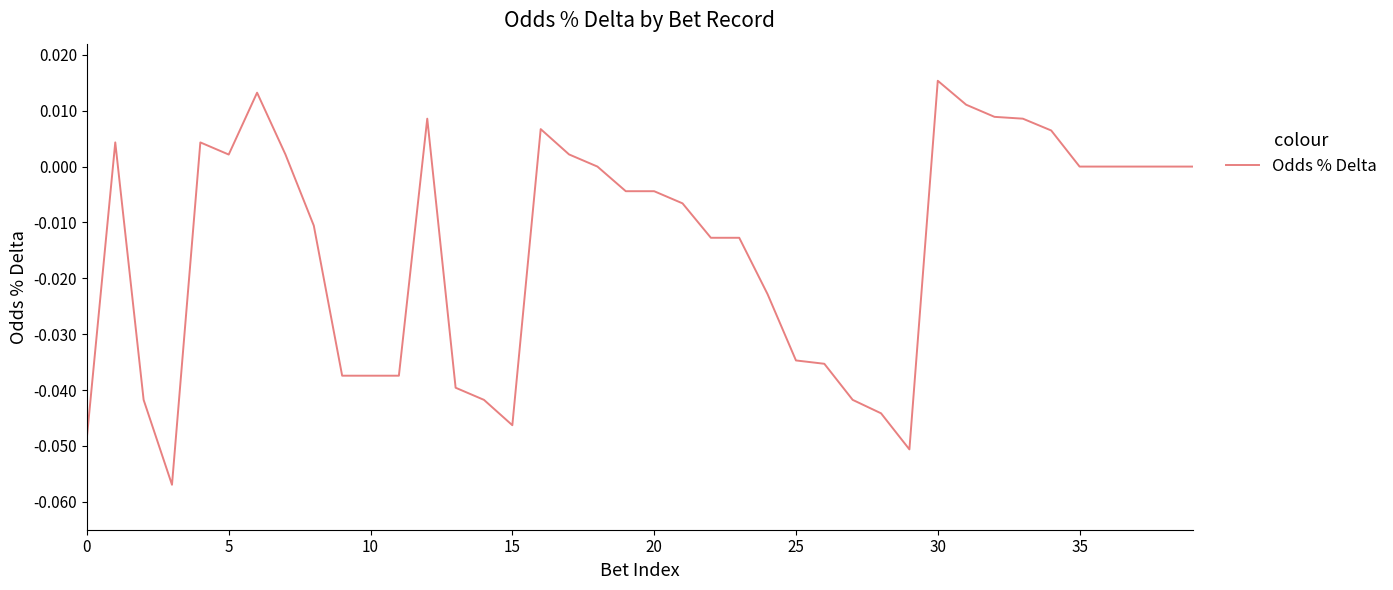

Which category has the highest value across all series?

30